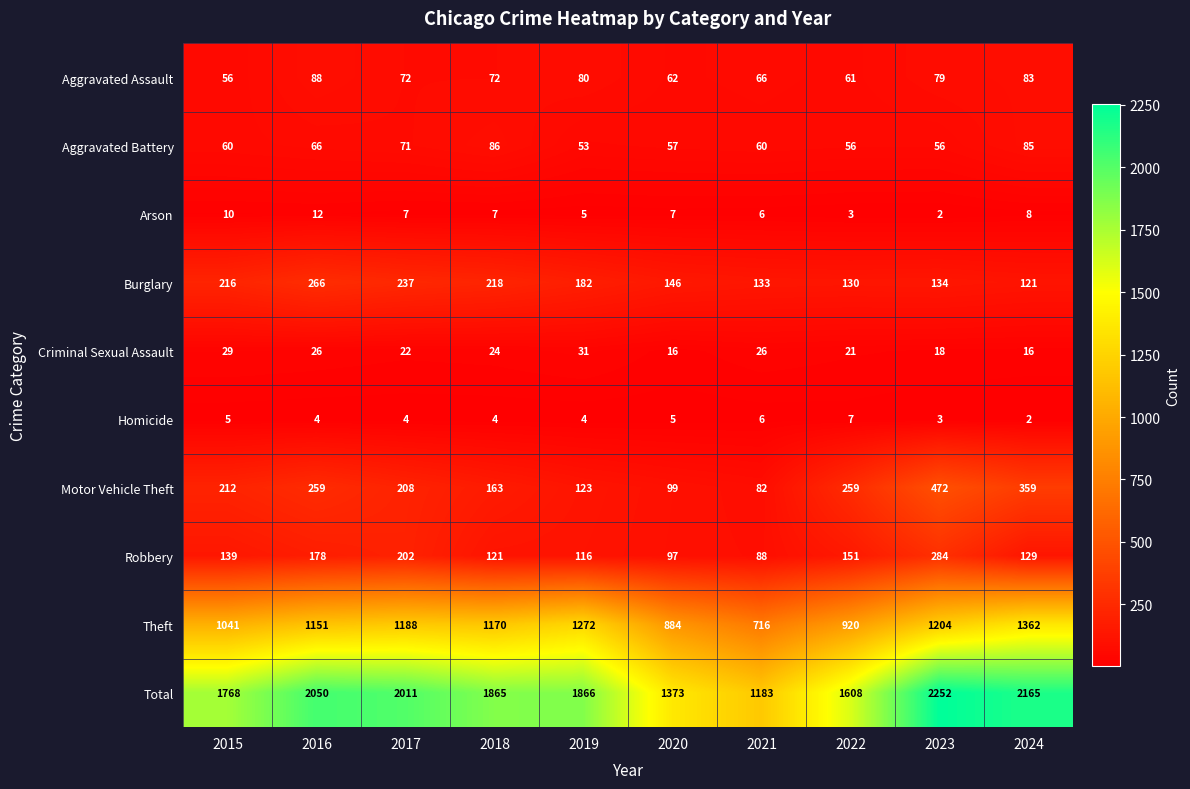

What is the difference between the Theft values at 2024 and 2016?

211